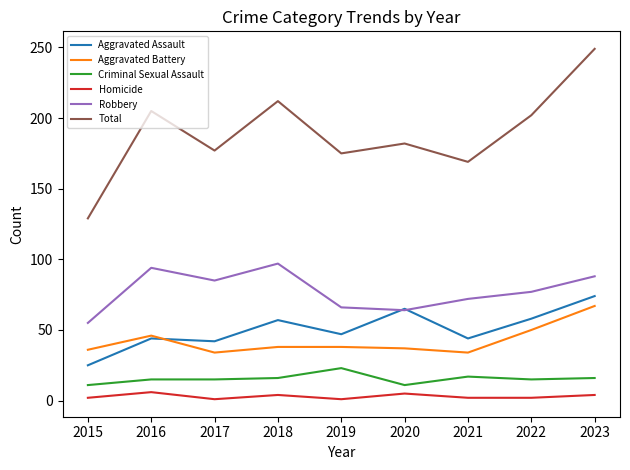

Rank the series by their maximum value, from lowest to highest.

Homicide, Criminal Sexual Assault, Aggravated Battery, Aggravated Assault, Robbery, Total